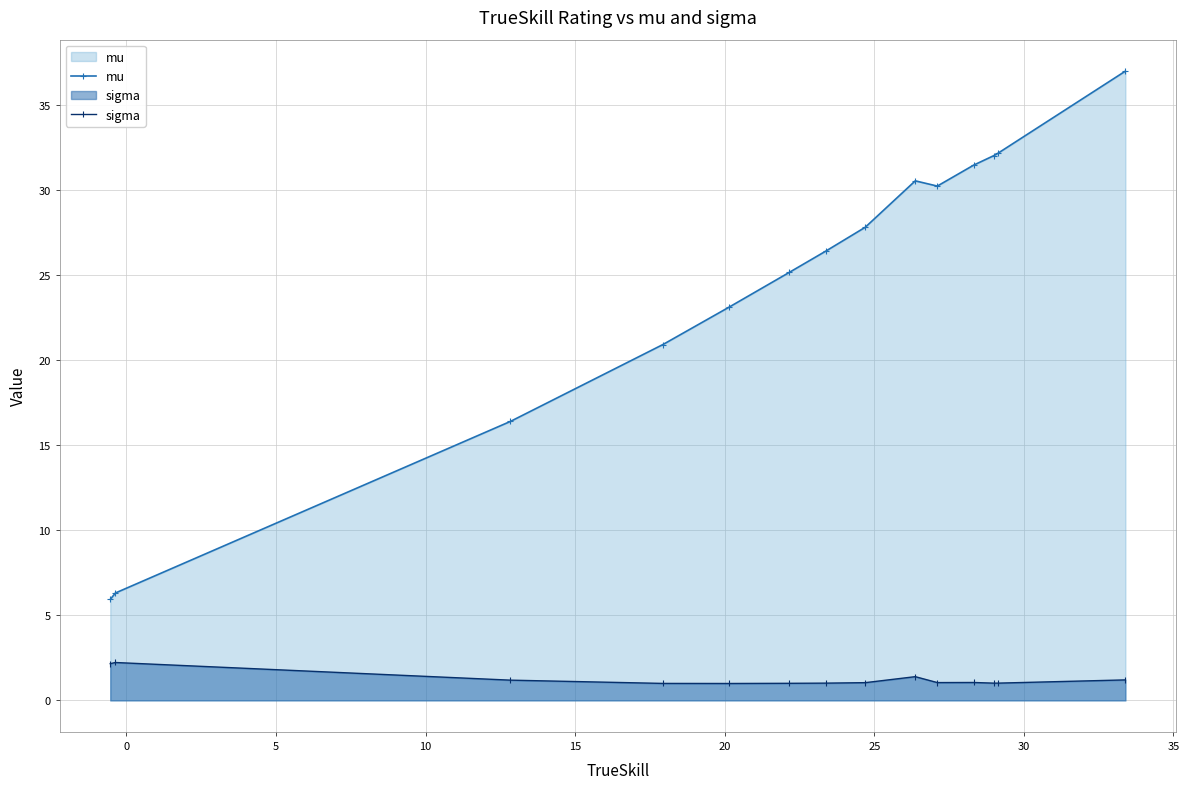

List the series in order of their peak value, highest first.

mu, sigma